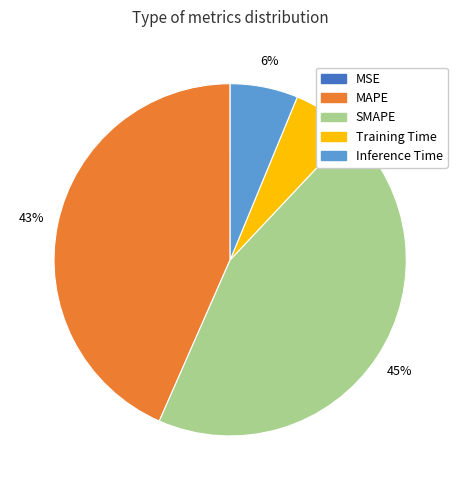

To the nearest percent, what is the average slice percentage?

20%